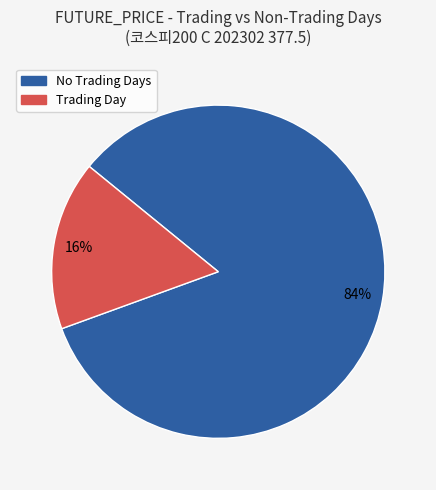

Does any single category account for the majority?

Yes